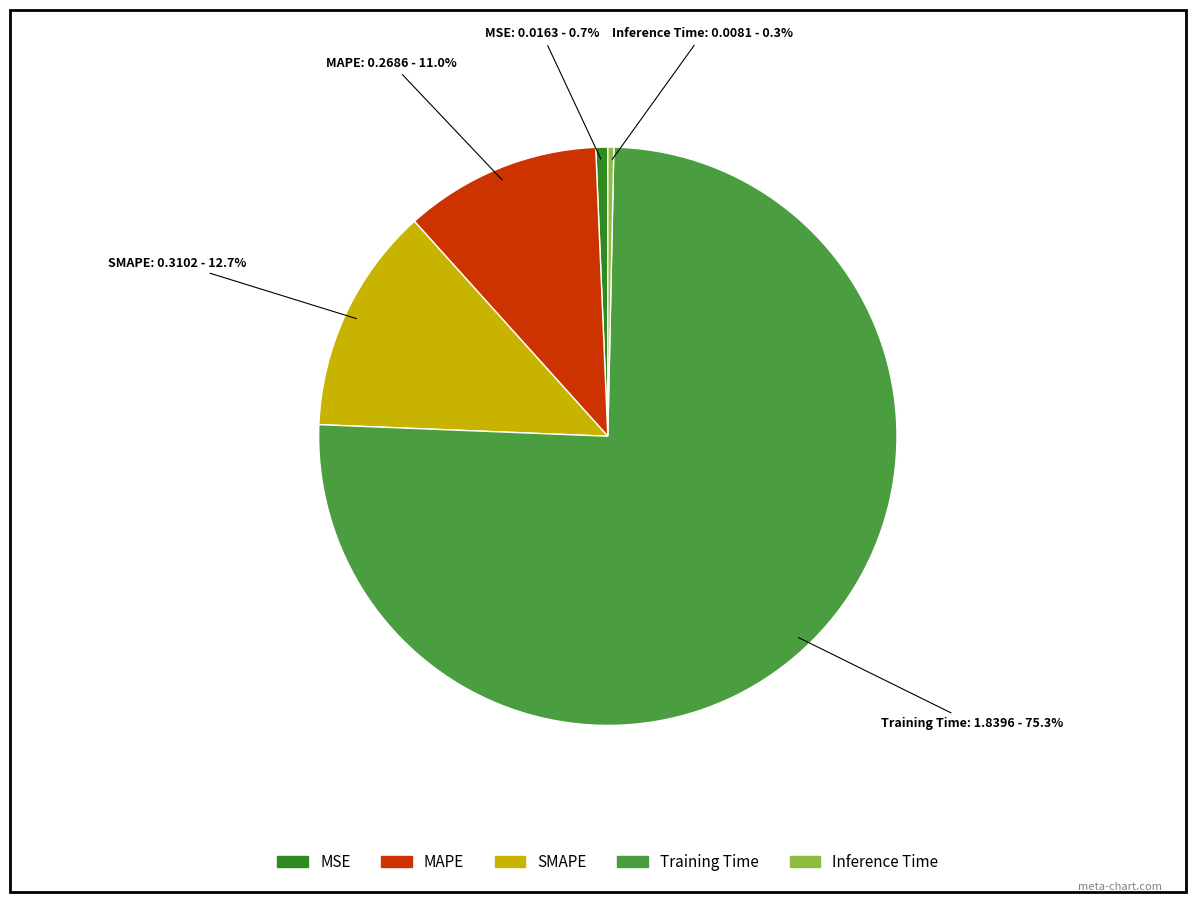

Which category has the biggest portion of the pie?

Training Time